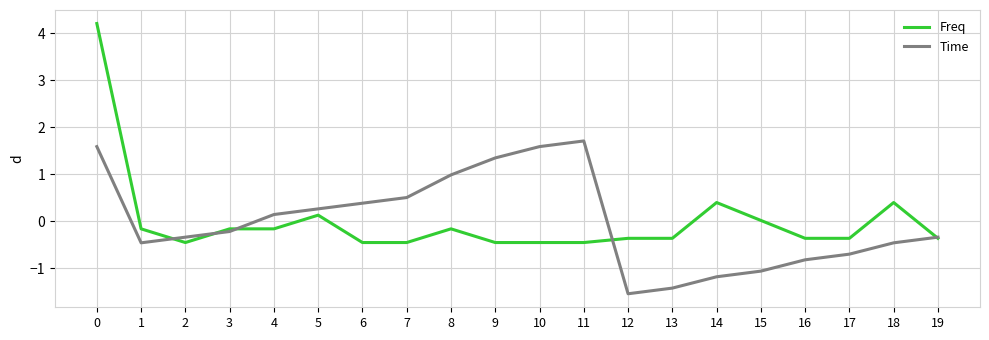

Which category has the lowest value across all series?

12